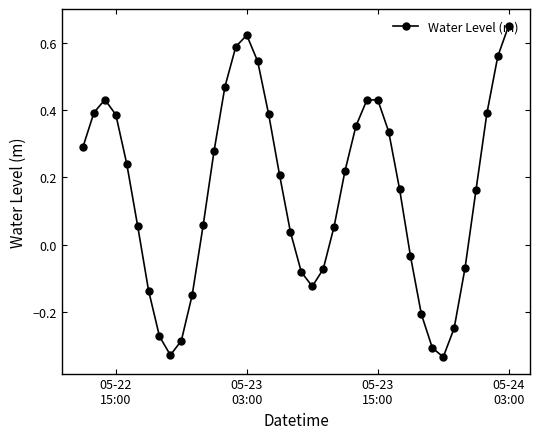

Does the chart have visible grid lines?

No